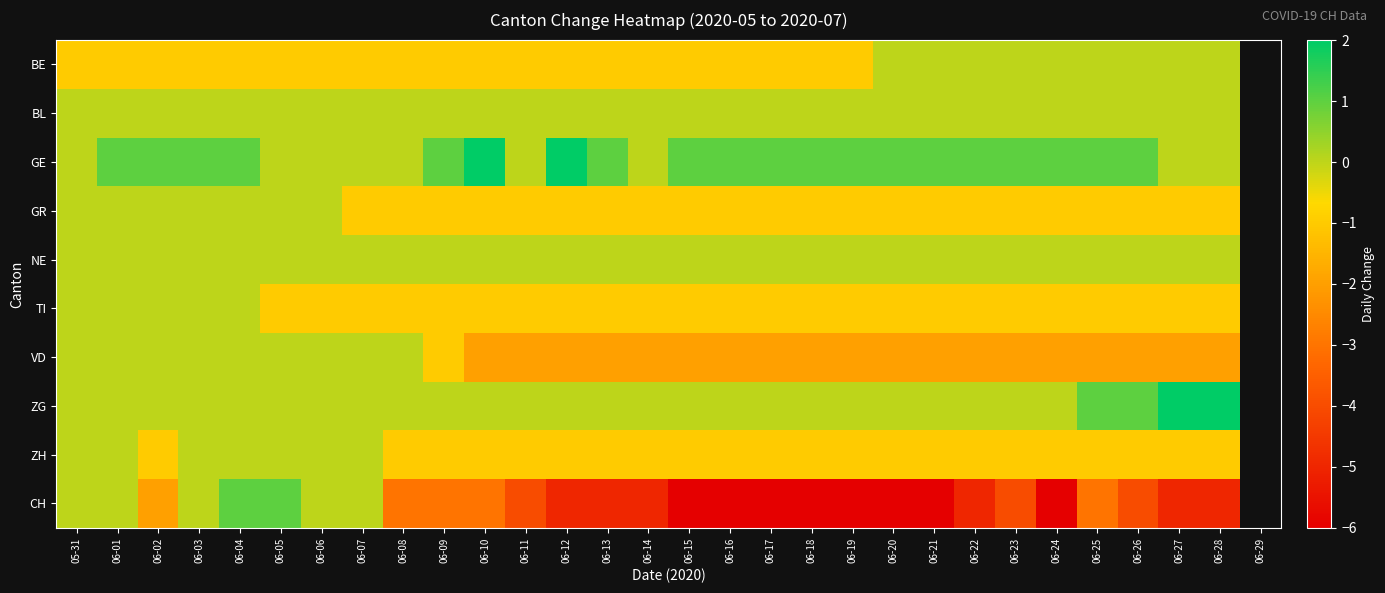

At how many categories does at least one series exceed -1?

29